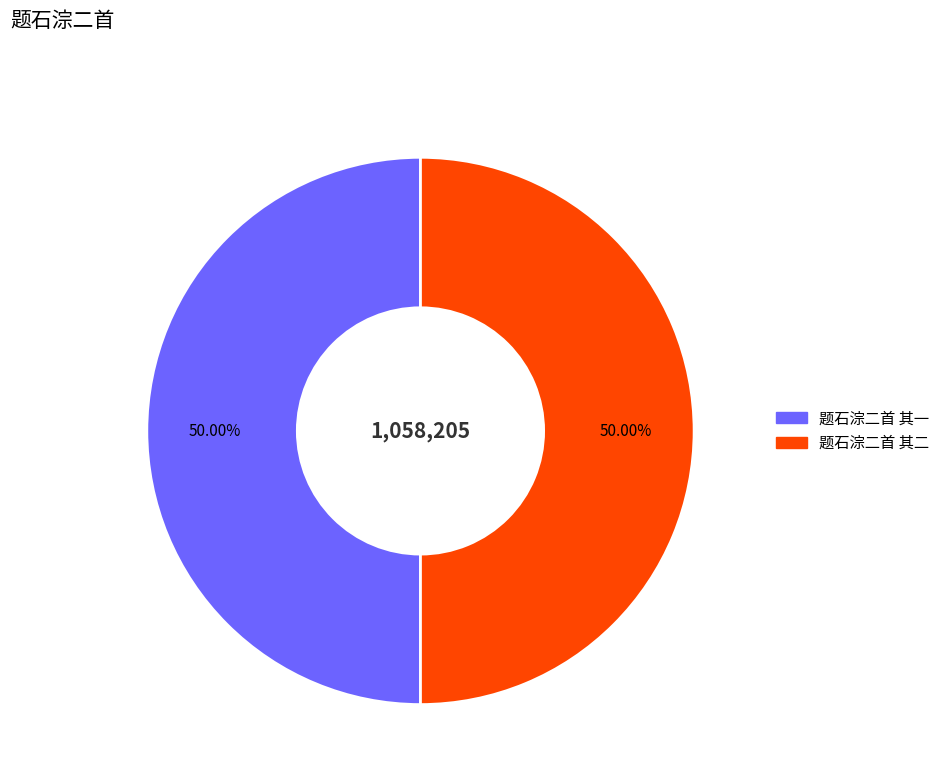

Do 题石淙二首 其一 and 题石淙二首 其二 together represent more than half of the pie?

Yes